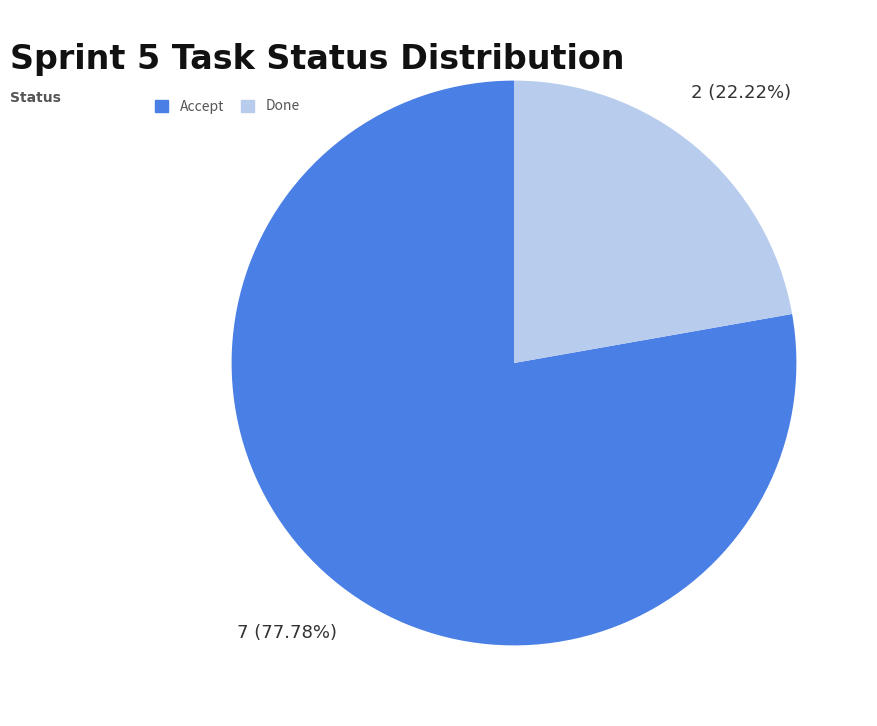

What is the ratio of the value at Accept to the value at Done?

3.5